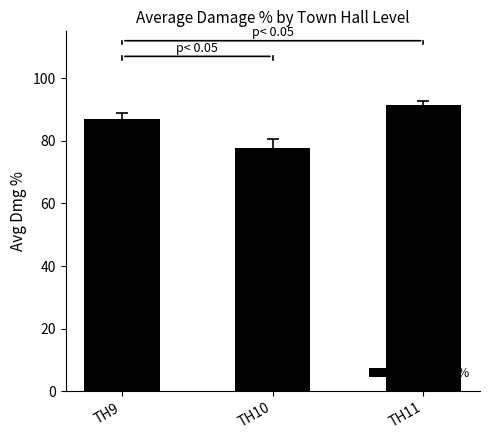

Reading left to right, transcribe all the data shown in this chart.

TH9=86.8	TH10=77.6	TH11=91.6